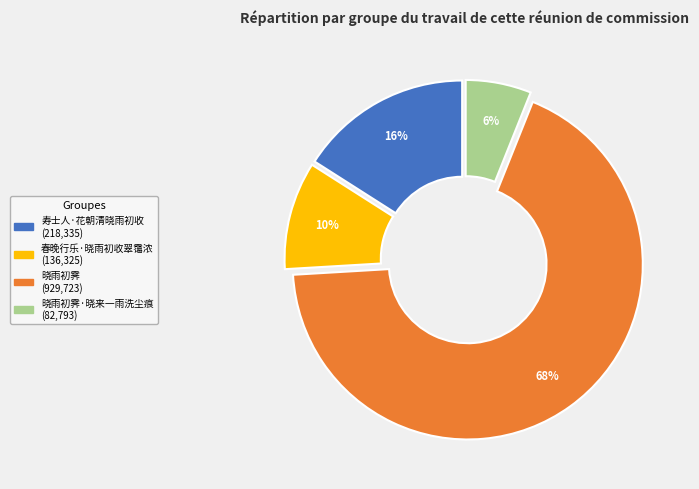

Is there a majority slice in this chart?

Yes